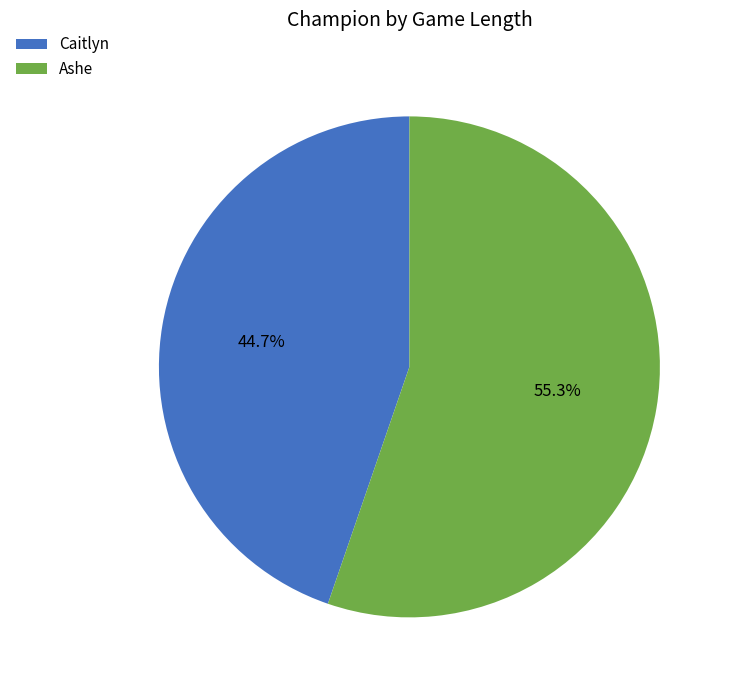

Which category has the smallest portion of the pie?

Caitlyn